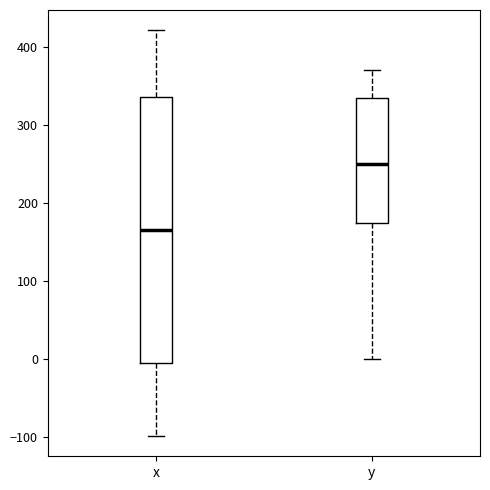

Comparing the boxes themselves (not the whiskers), which one is the tallest?

x